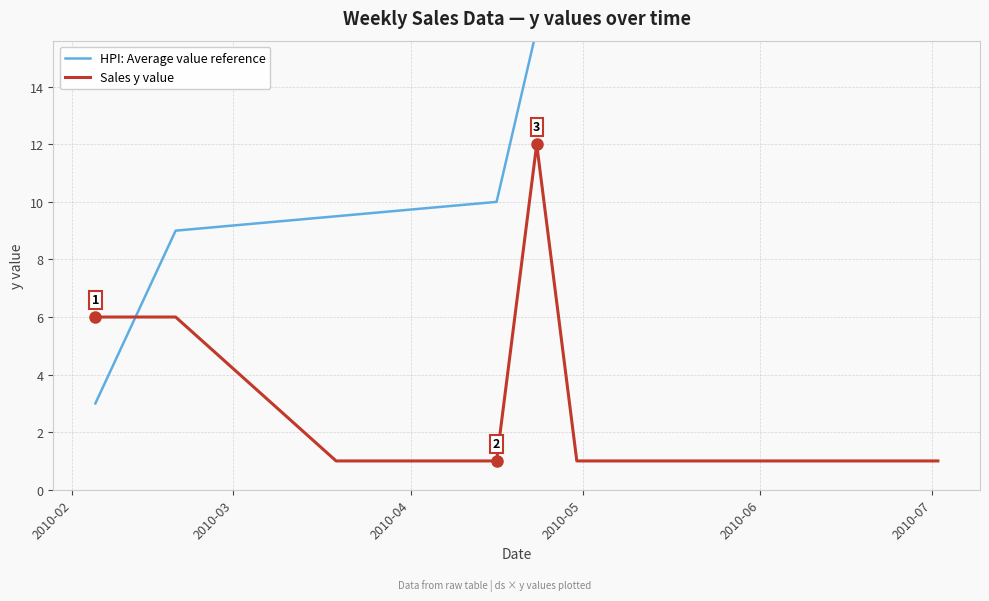

What is the highest value of the HPI: Average value reference series?

17.5